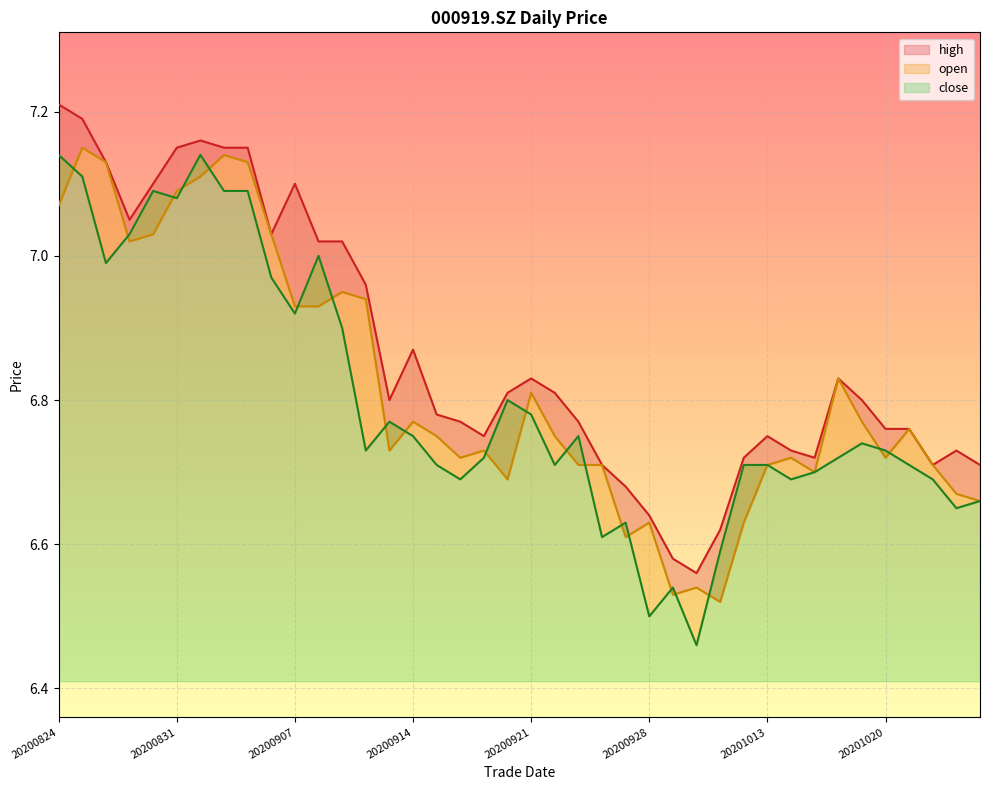

What is the minimum value shown in the chart?

6.5